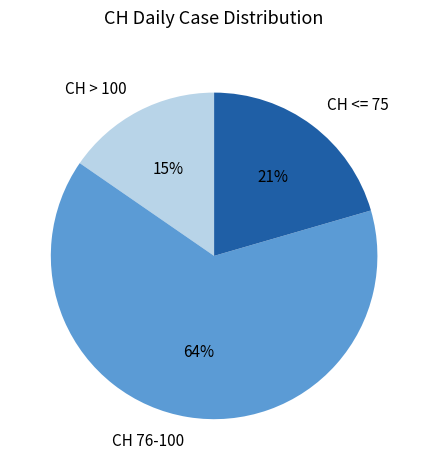

Approximately how many times larger is the value at CH <= 75 compared to CH 76-100?

0.3